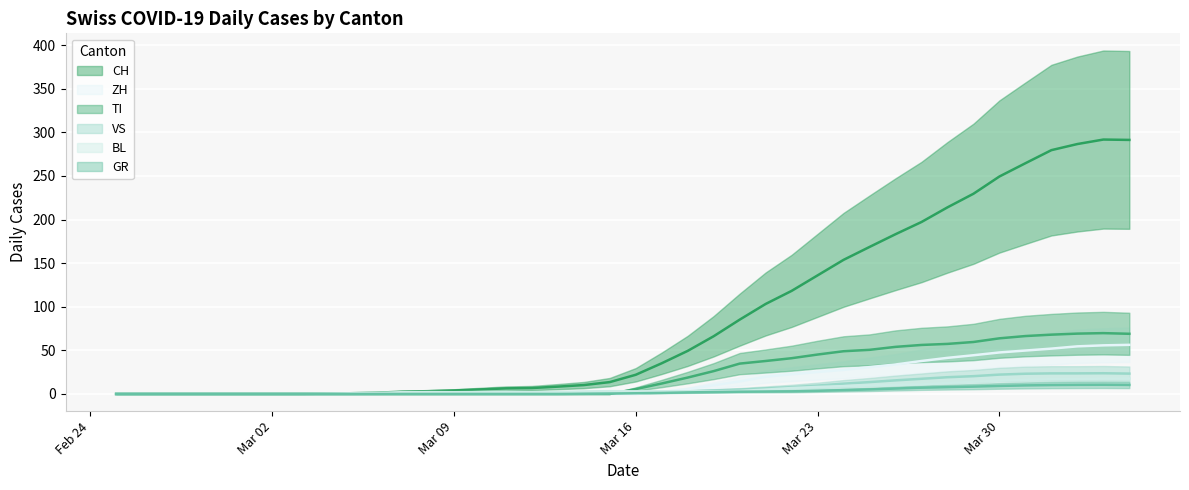

True or false: VS has a value of 12.8 at 9.

False